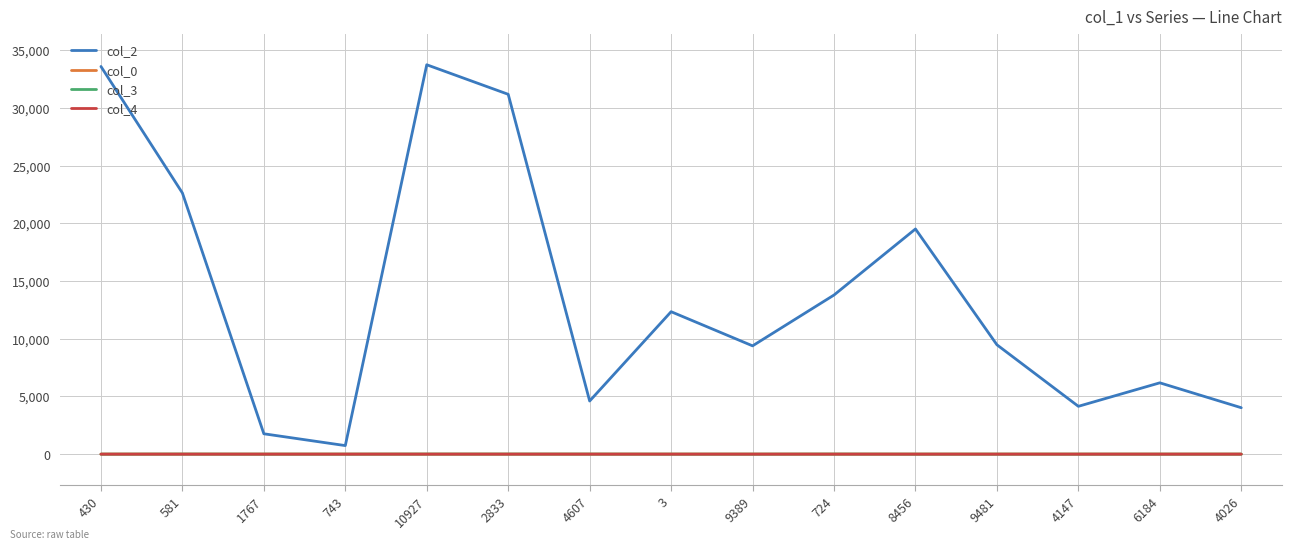

Does the chart have visible grid lines?

Yes